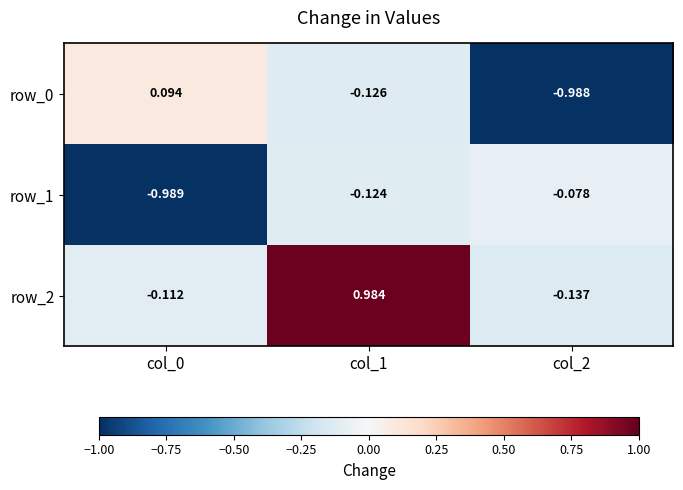

How many values in the row_2 series are below 0?

2